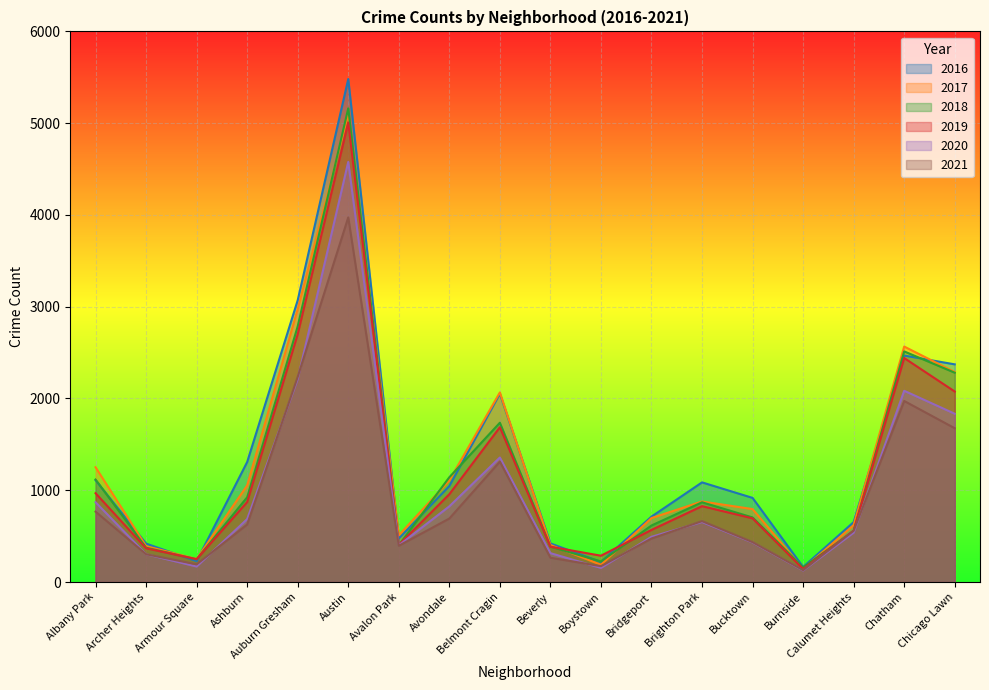

What is the spread (max minus min) of values at Burnside?

38